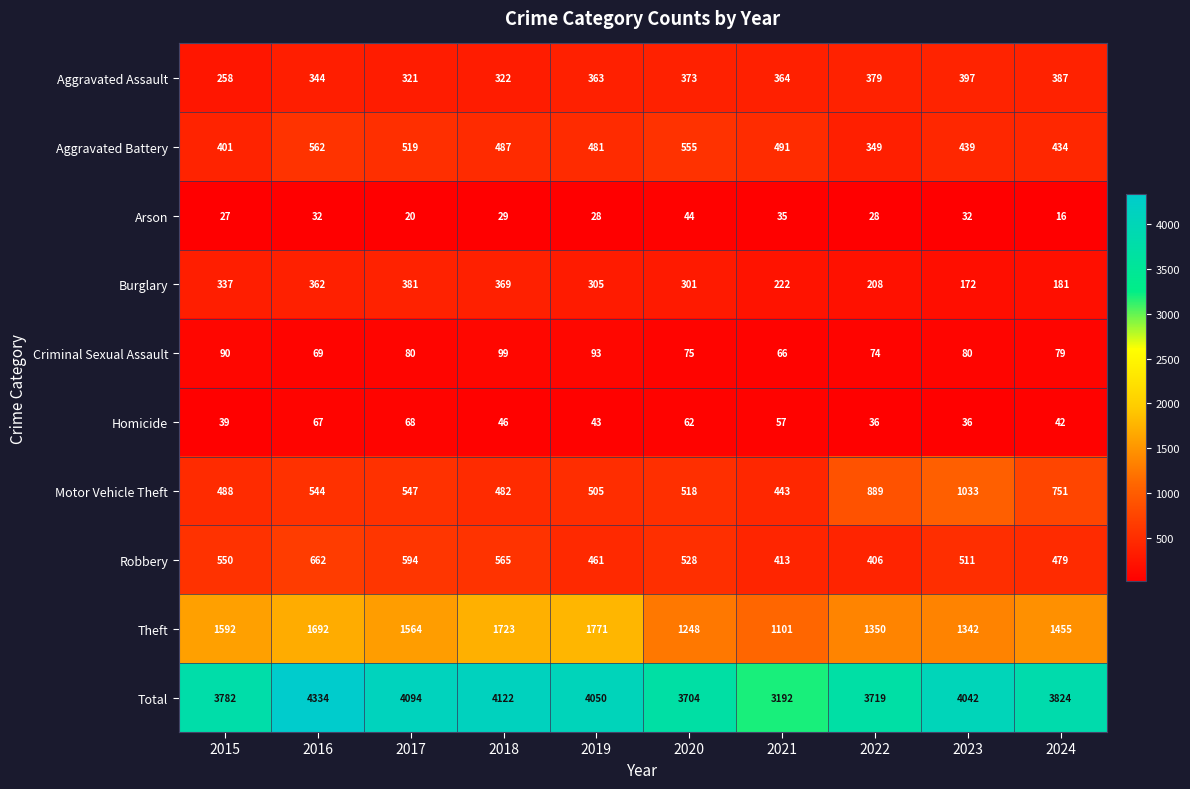

What is the average value of the Burglary series?

284